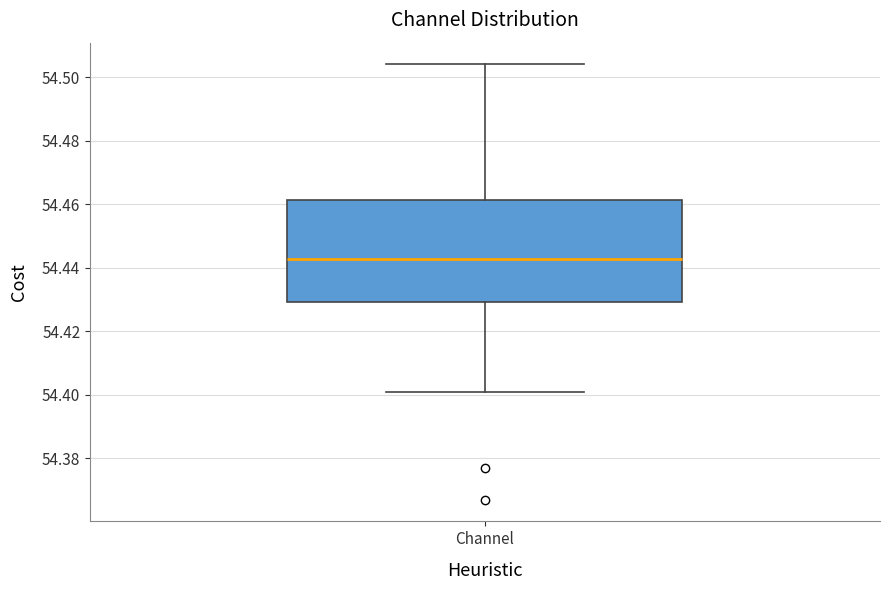

Transcribe this box plot: give where the median line is, the range the box spans, and where the two whiskers end, as read against the y-axis. The values are not printed on the chart, so give them approximately, as read against the axis.

median 54.442, box 54.430 to 54.462, whiskers 54.400 to 54.504